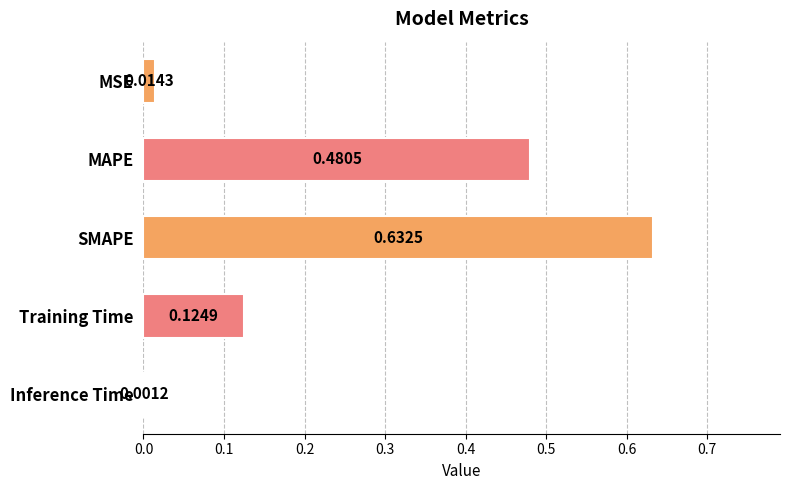

What is the change in value from MSE to Training Time?

+0.1